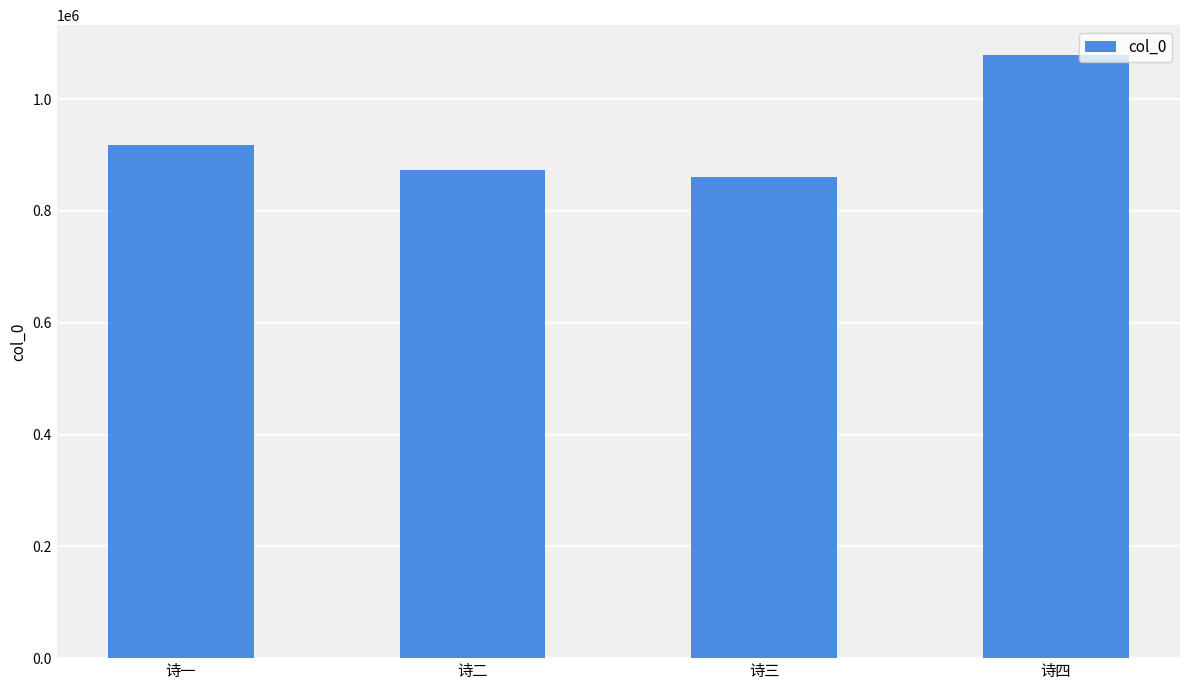

Rank the categories by value from lowest to highest.

诗三, 诗二, 诗一, 诗四